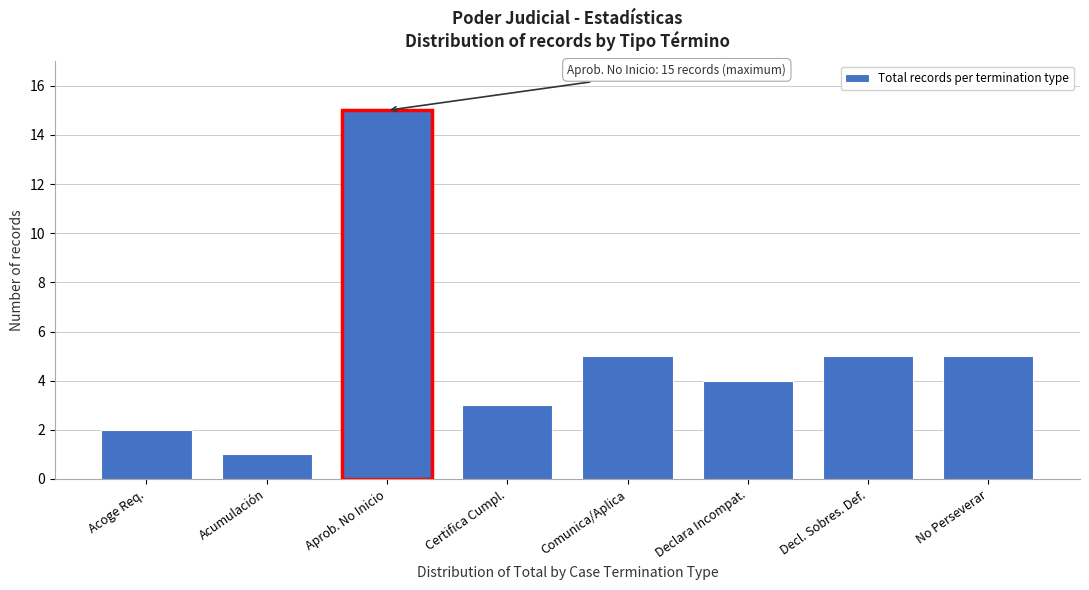

Reading left to right, list all the values displayed in this chart.

Acoge Req.=2	Acumulación=1	Aprob. No Inicio=15	Certifica Cumpl.=3	Comunica/Aplica=5	Declara Incompat.=4	Decl. Sobres. Def.=5	No Perseverar=5